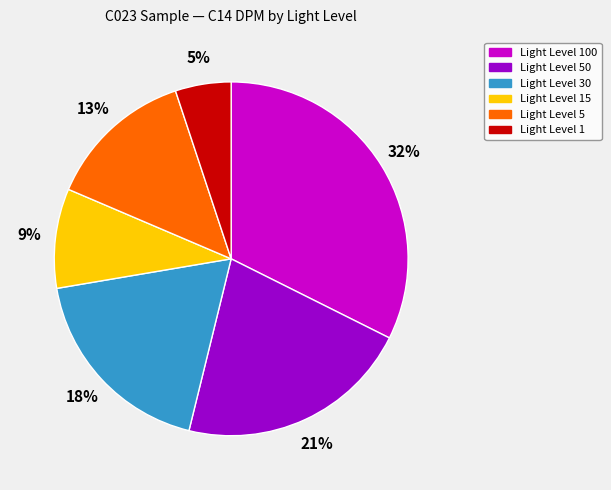

Is there any slice that represents more than half of the pie?

No